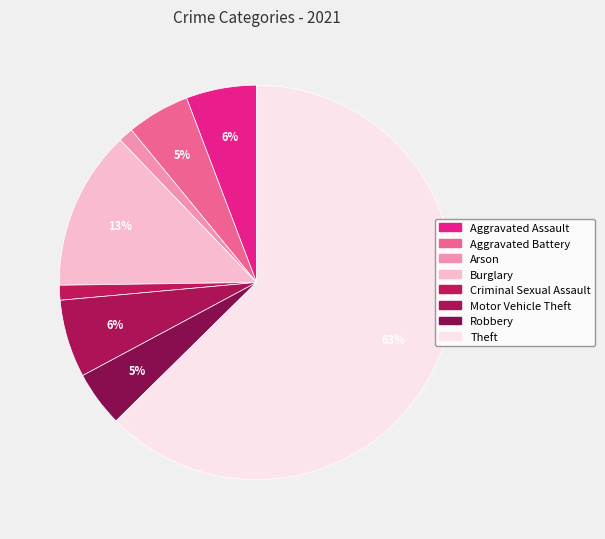

How much of the chart is everything except Motor Vehicle Theft?

93.6%